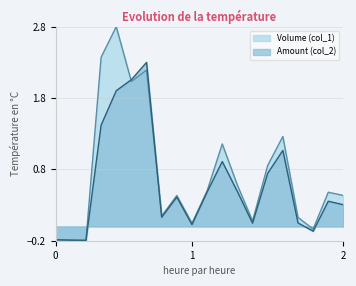

How many interior local peaks does the Amount (col_2) series have?

5